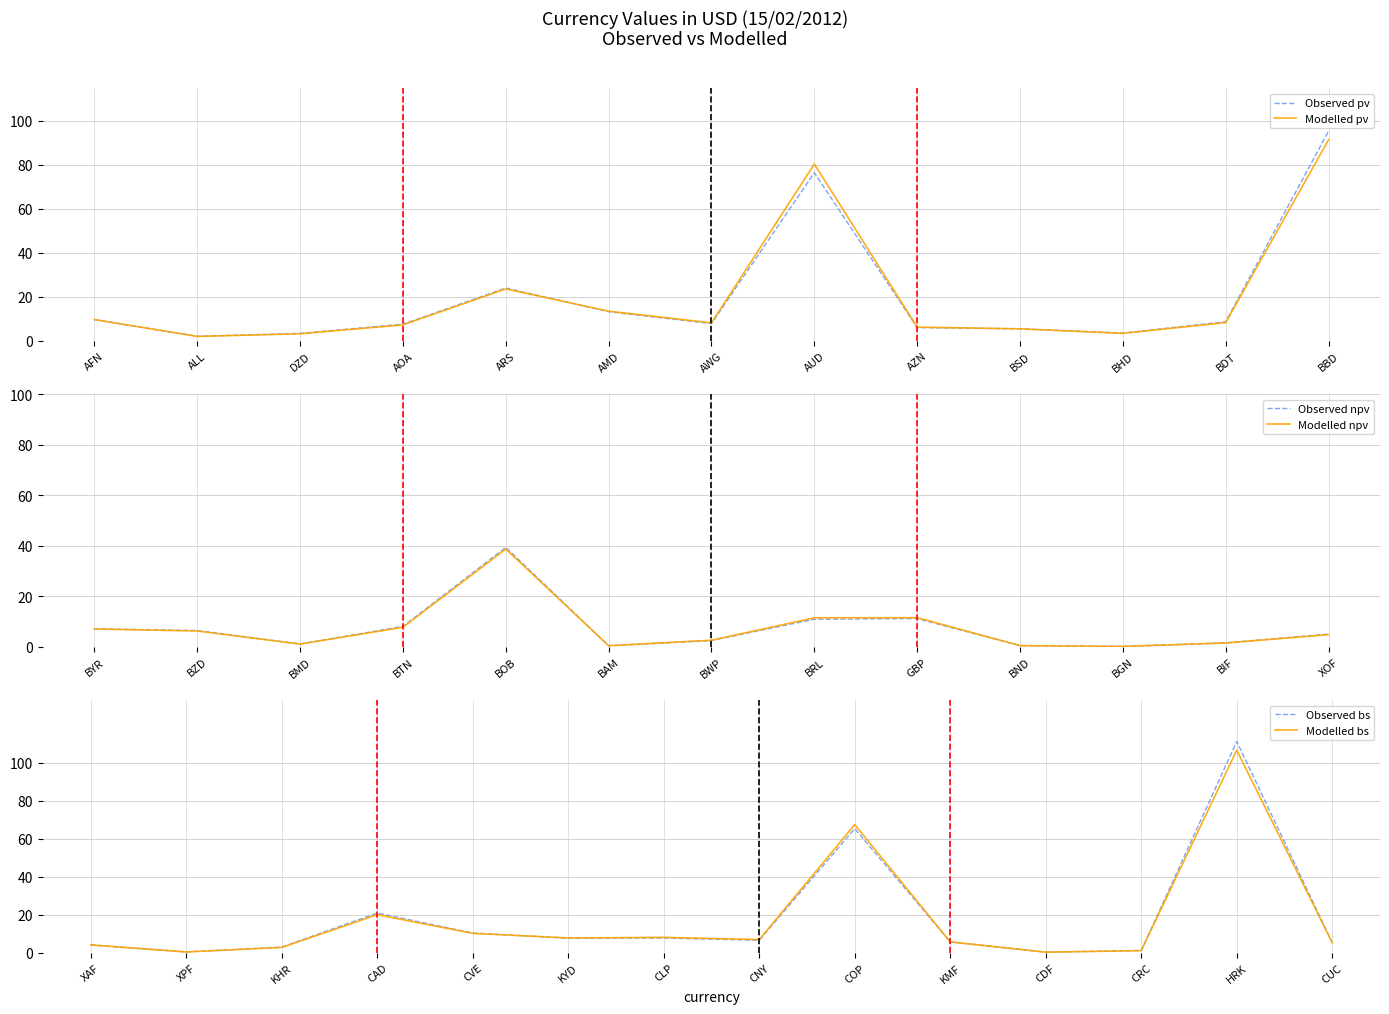

What is the difference between the maximum and minimum values?

106.5